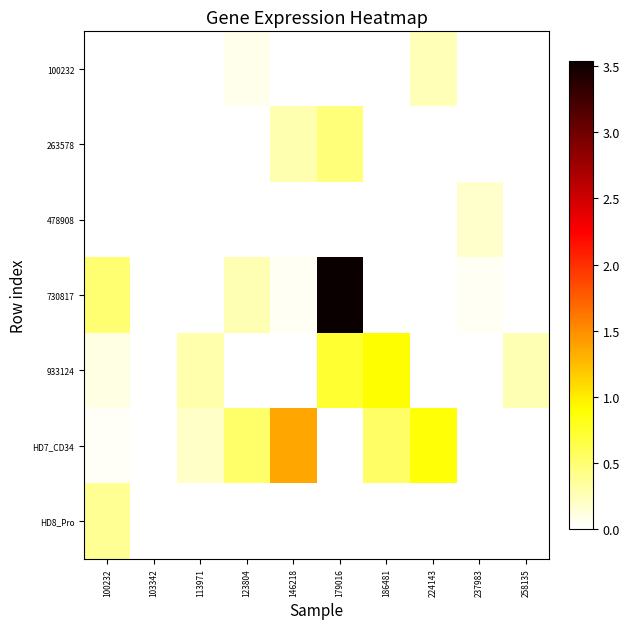

How many categories are shown in the chart?

10